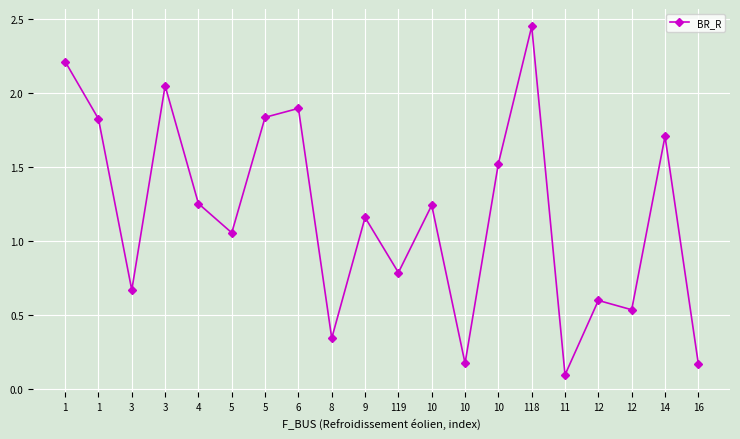

What value does the data have at 3?

0.7